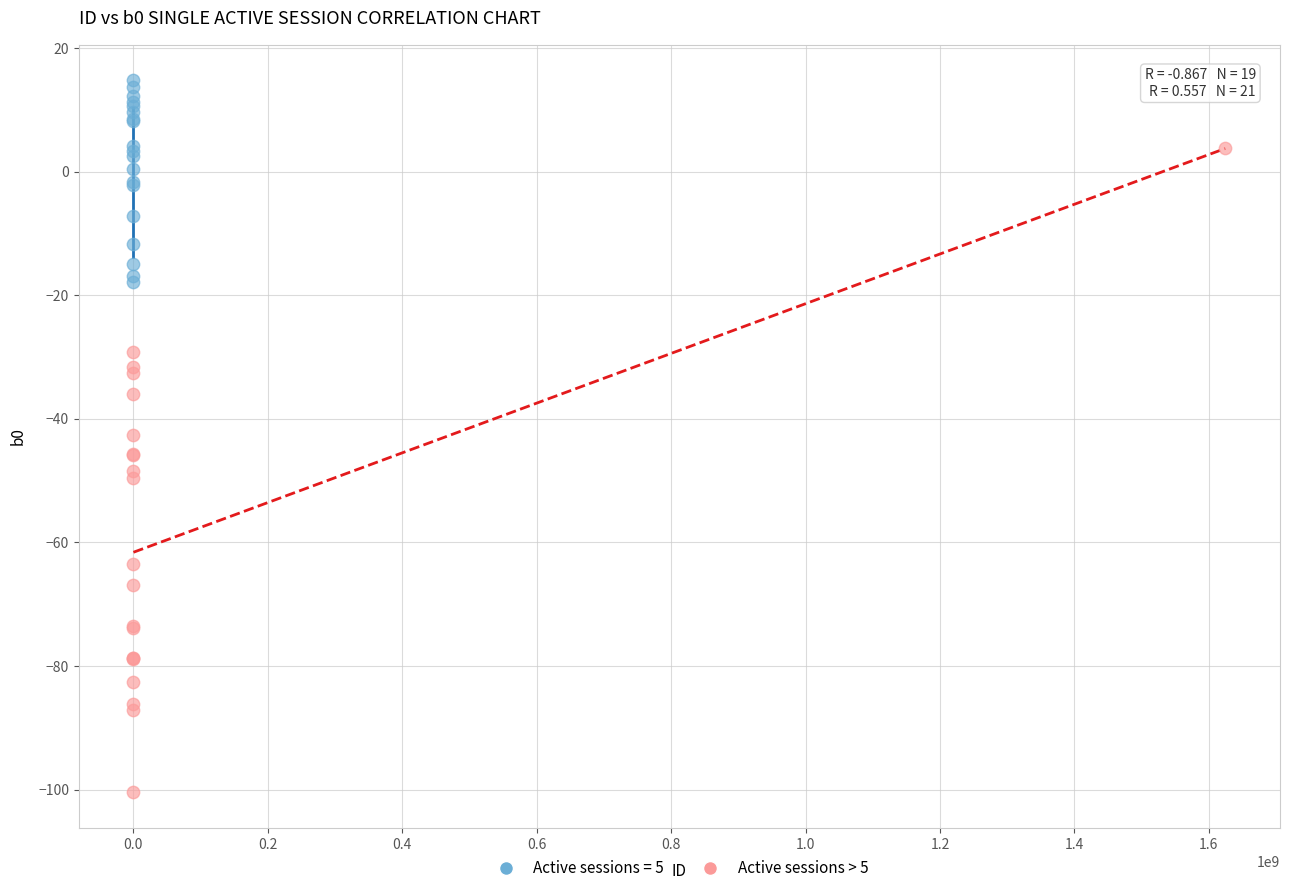

Which series has the largest Y range (max minus min)?

Active sessions > 5